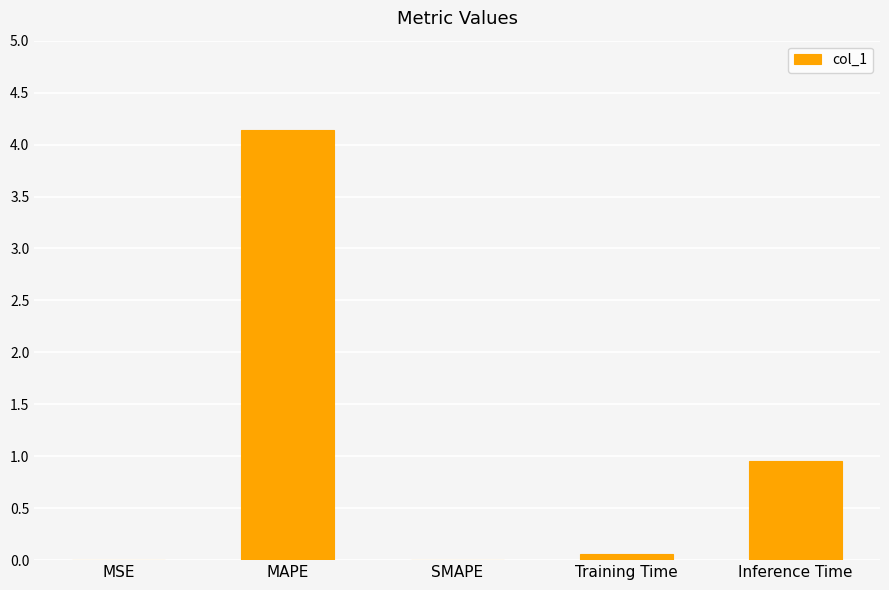

Which category has the highest value across all series?

MAPE